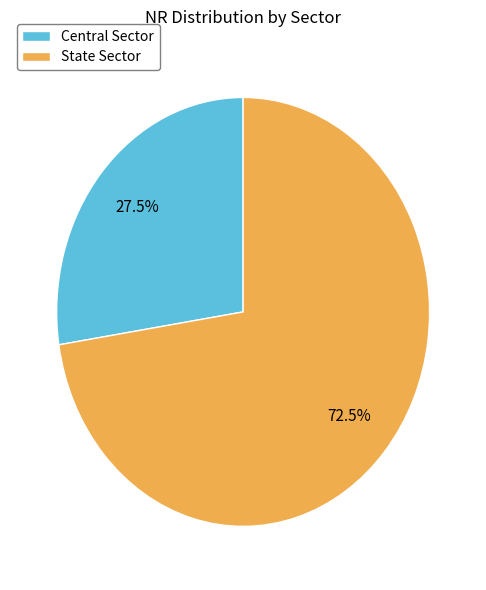

Which has a higher value, Central Sector or State Sector?

State Sector